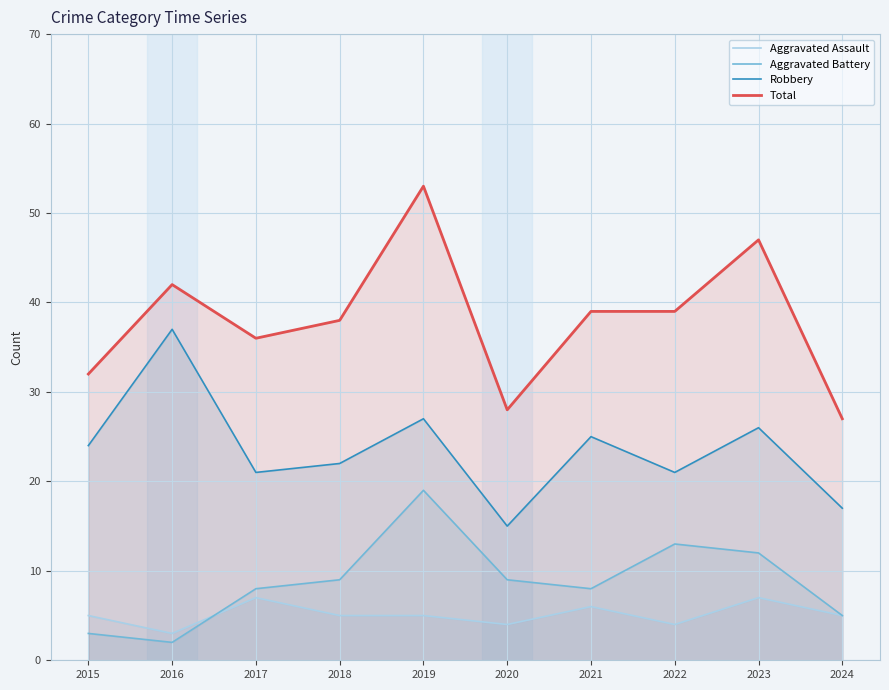

The Robbery series shows 15 at 2021. True or false?

False